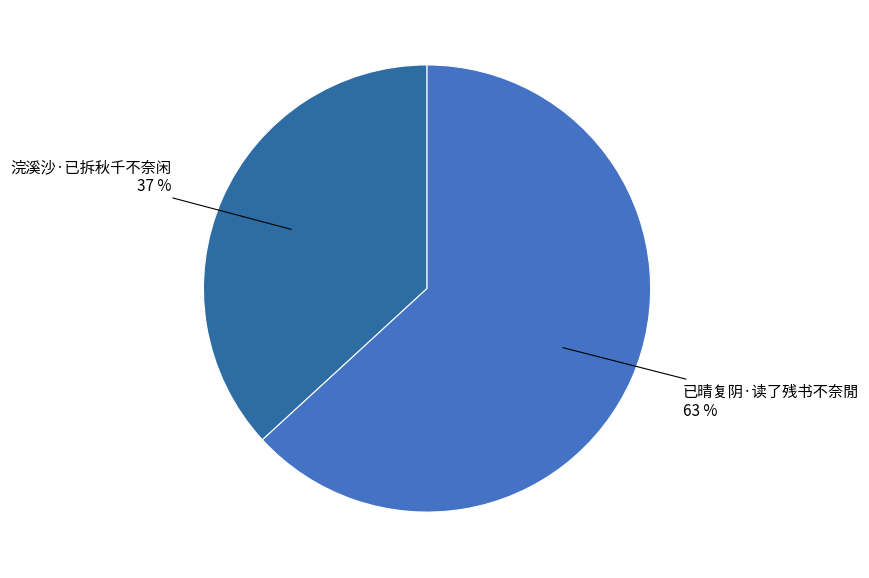

To the nearest percent, what is the average slice percentage?

50%